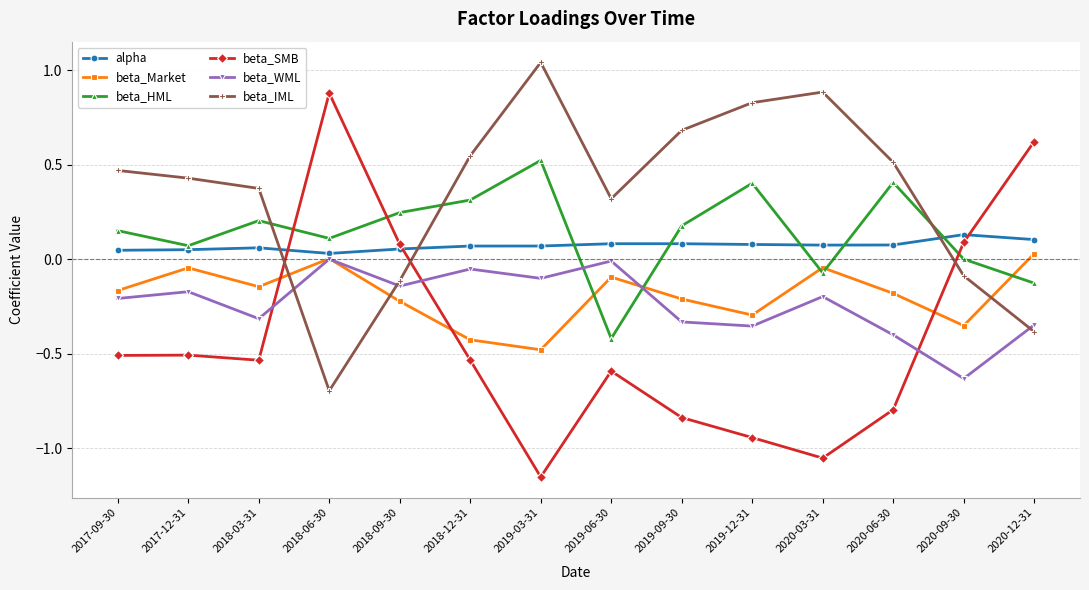

What is the difference between the maximum and minimum values in the beta_WML series?

0.6